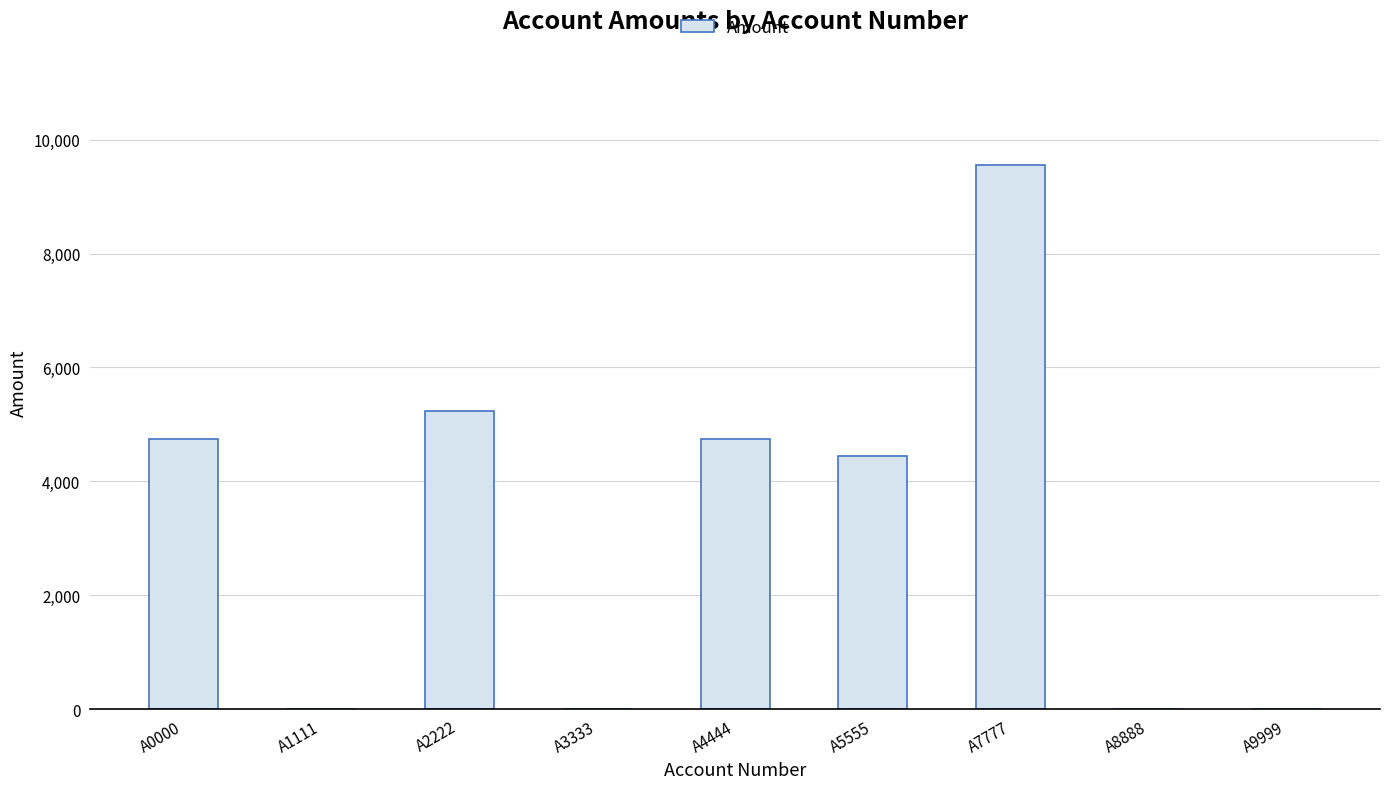

The chart shows a value of 3573 at A2222. True or false?

False